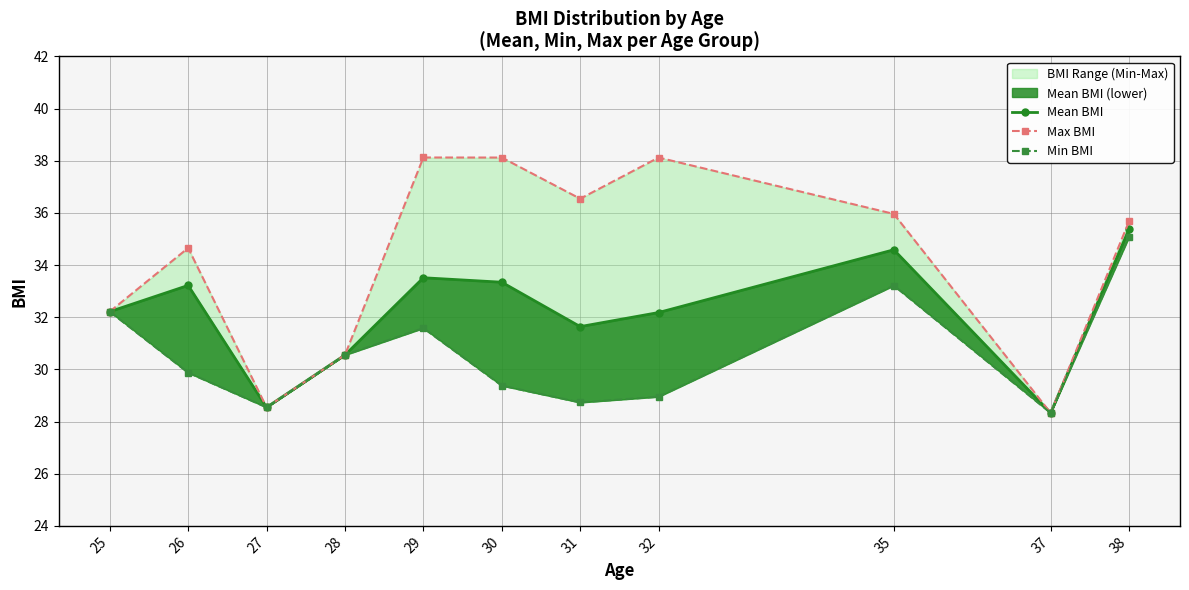

Which label corresponds to the largest value in the chart?

29